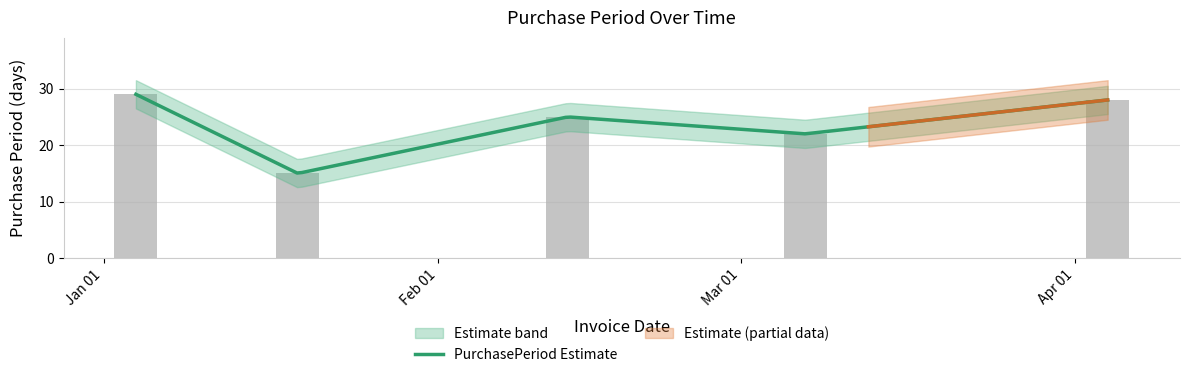

Rank the categories by value from lowest to highest.

2017-01-19, 2017-03-07, 2017-02-13, 2017-04-04, 2017-01-04